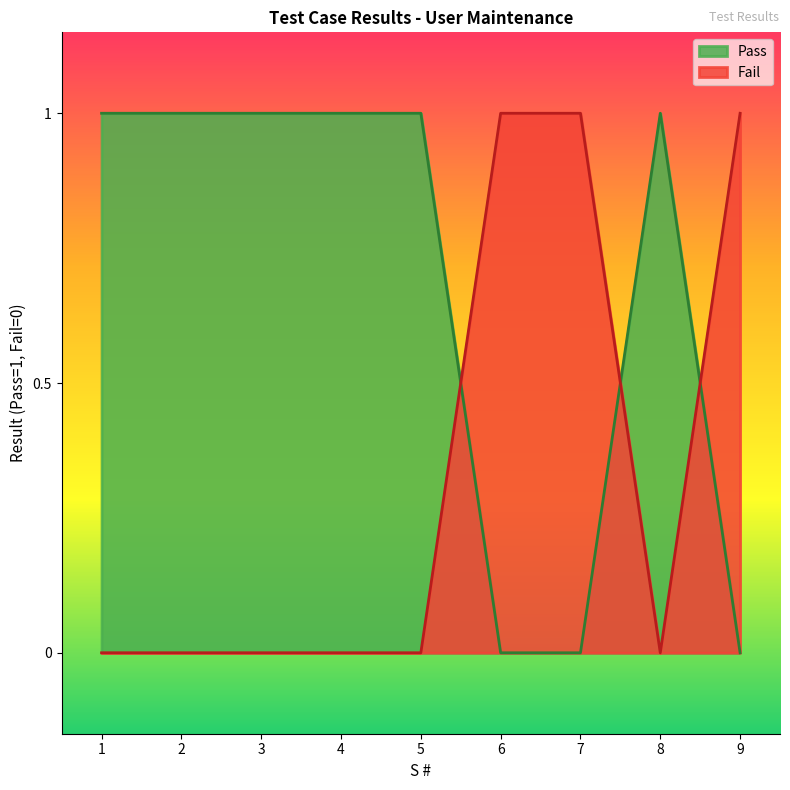

Reading left to right, what are all the values shown in this chart?

Pass: 1=1	2=1	3=1	4=1	5=1	6=0	7=0	8=1	9=0
Fail: 1=0	2=0	3=0	4=0	5=0	6=1	7=1	8=0	9=1